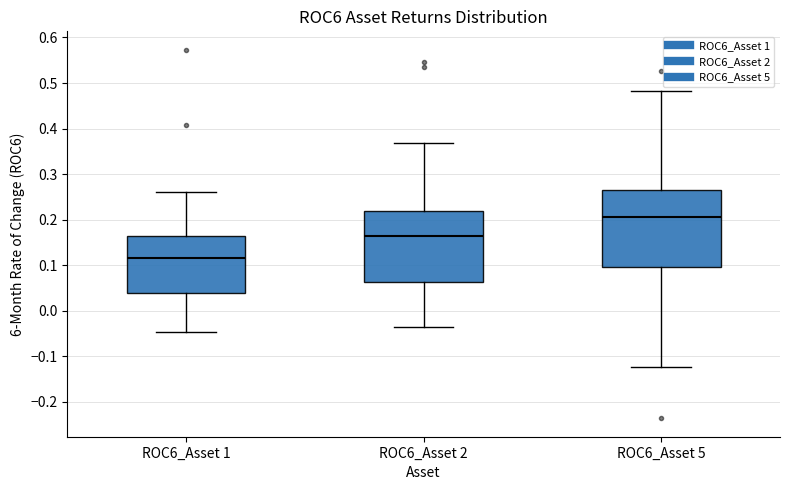

Which box is the tallest, from its lower edge to its upper edge?

ROC6_Asset 5